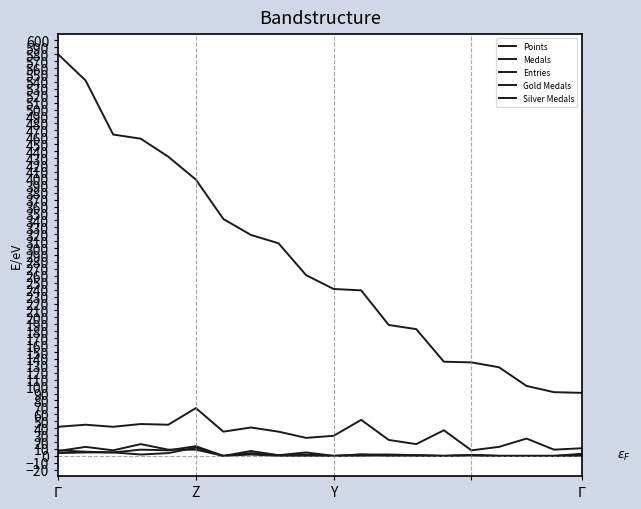

True or false: Gold Medals and Entries cross at least once.

False